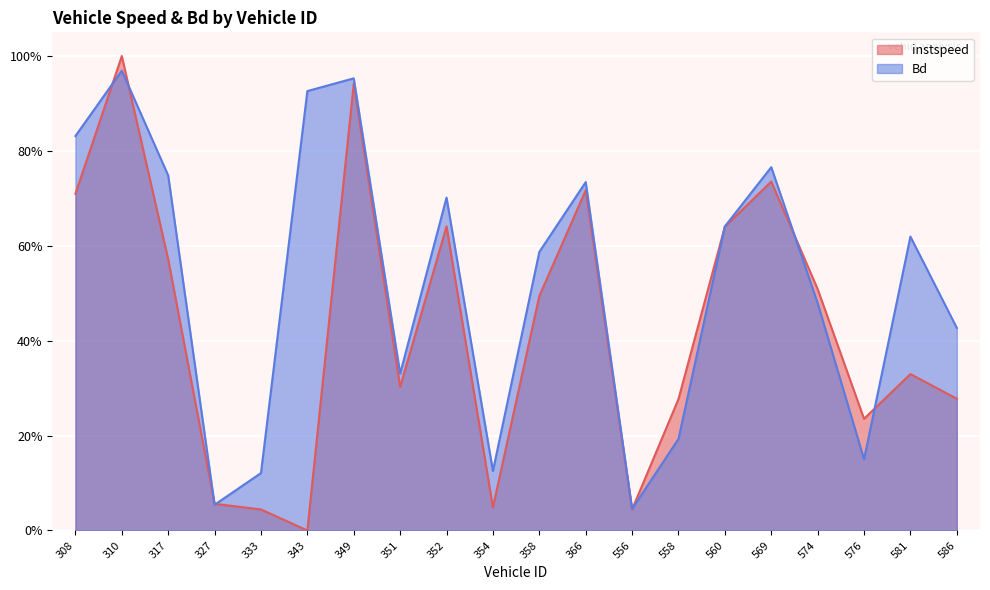

How many series are shown in this chart?

2